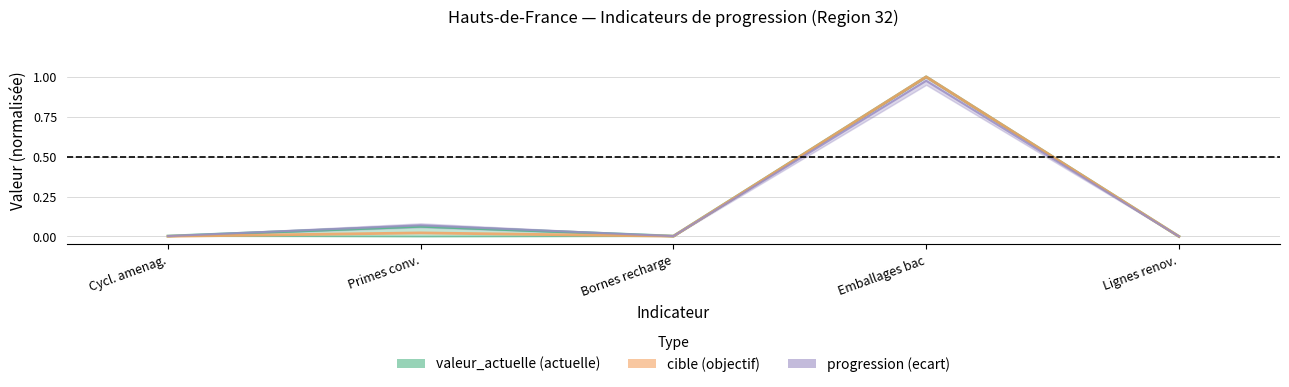

What position from the left is Lignes renov.?

5